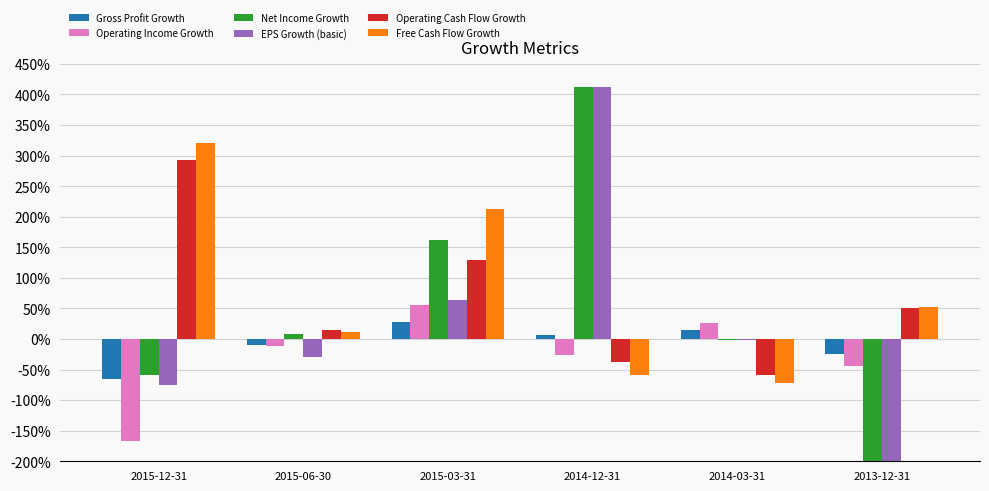

What are all the series names shown in the legend?

Gross Profit Growth, Operating Income Growth, Net Income Growth, EPS Growth (basic), Operating Cash Flow Growth, Free Cash Flow Growth